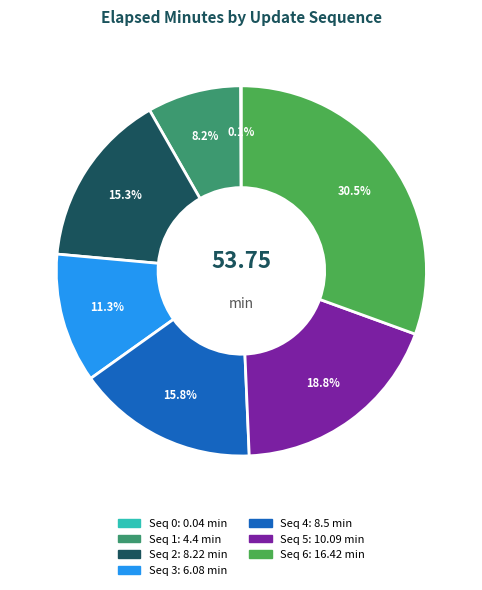

Does any single category account for the majority?

No